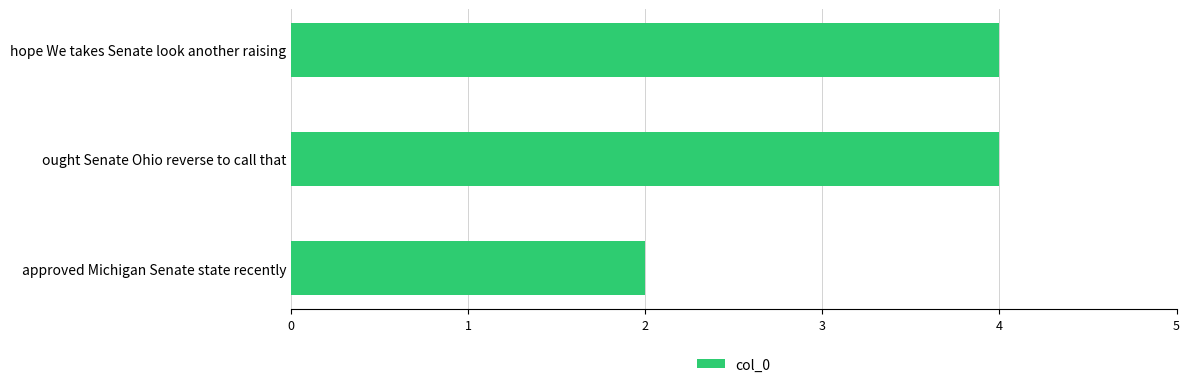

True or false: the data shows 4 at ought Senate Ohio reverse to call that.

True